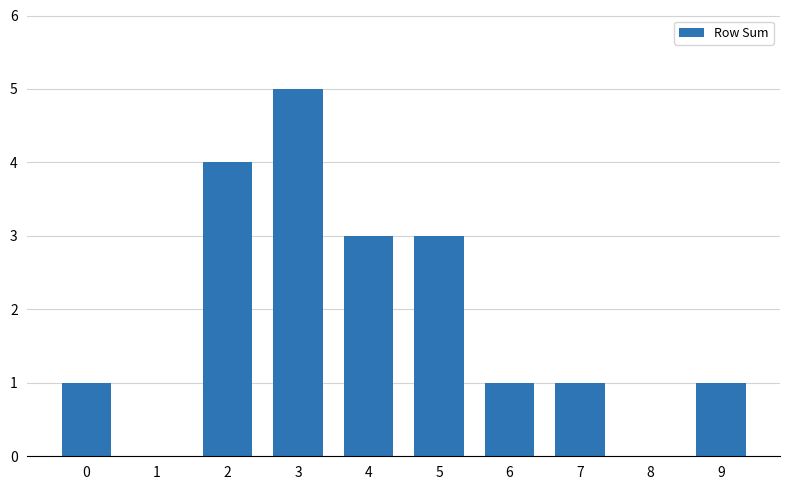

What is the maximum value shown in the chart?

5